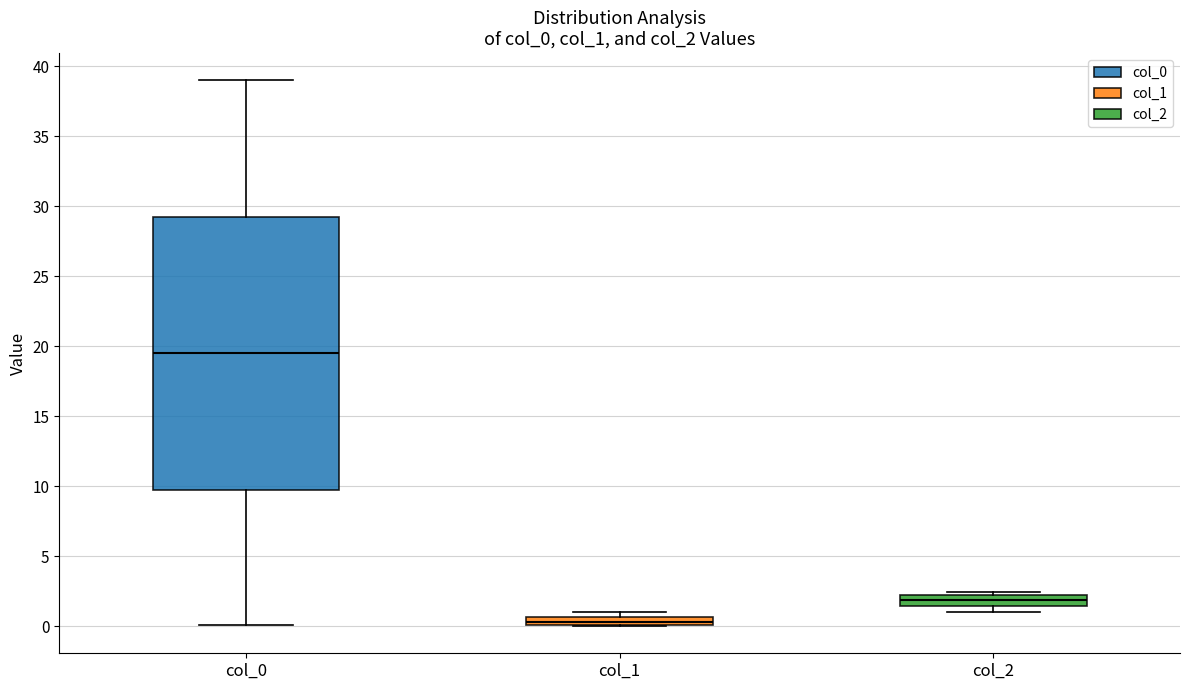

Where is the upper edge of the box for col_2 on the y-axis? The values are not printed on the chart, so give them approximately, as read against the axis.

2.0